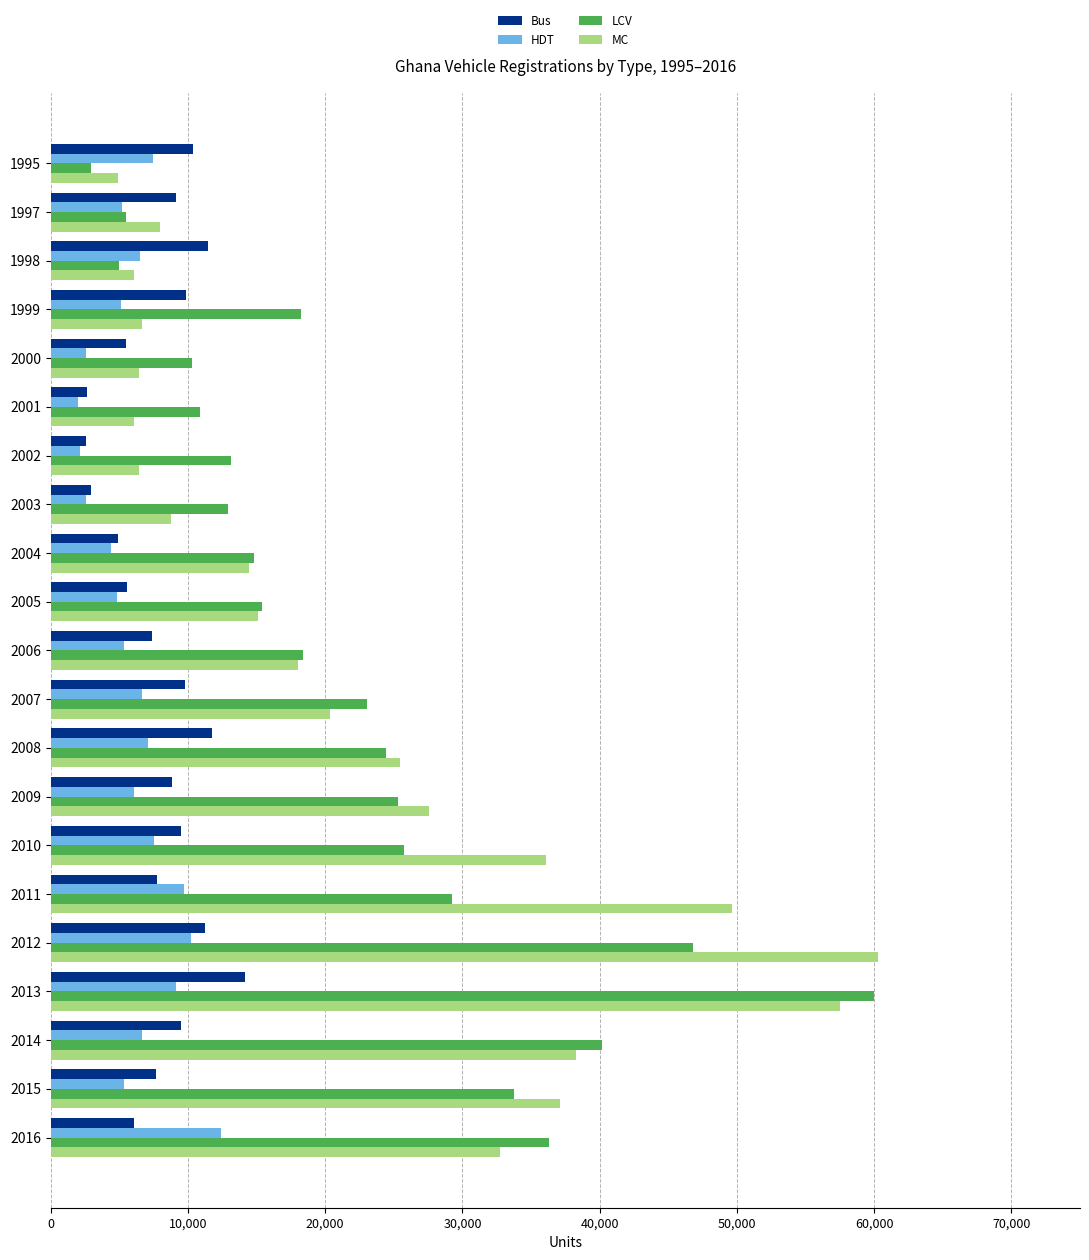

Is the value of Bus at 2006 greater than the value of LCV at 2015?

No